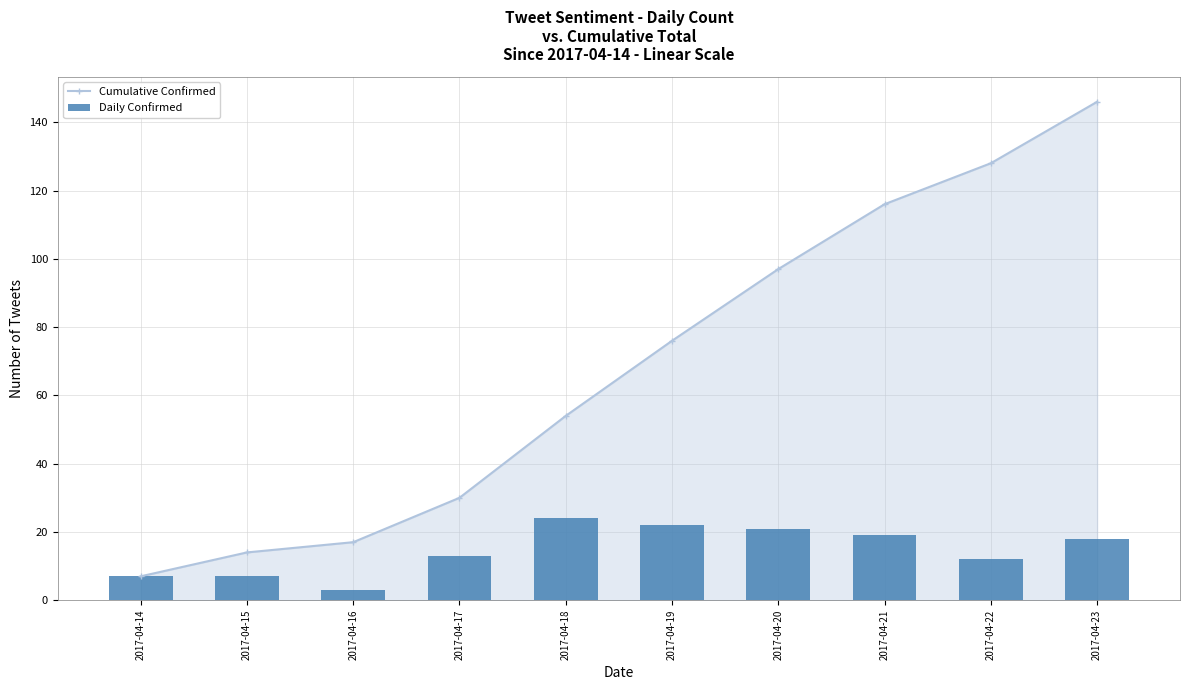

What is the value of the Daily Confirmed bar at the 1st from the left?

7